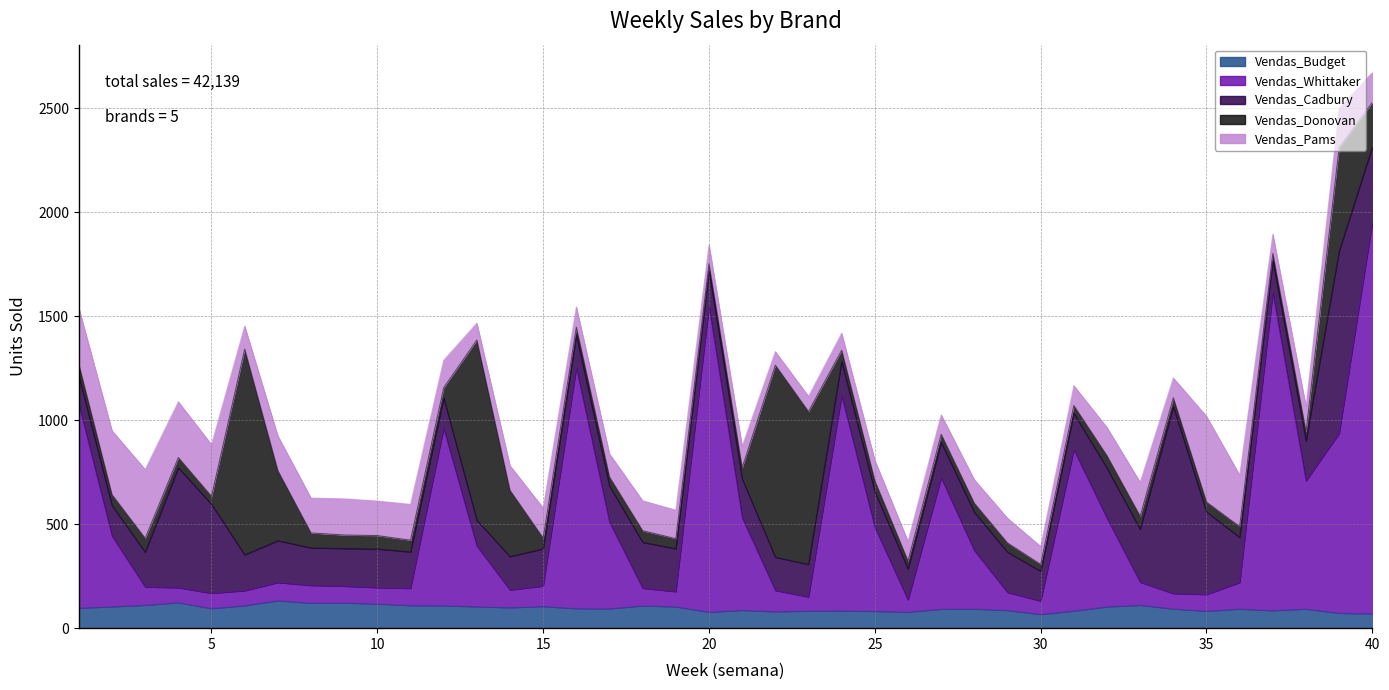

What is the difference between the highest and lowest values at 23?

667.8